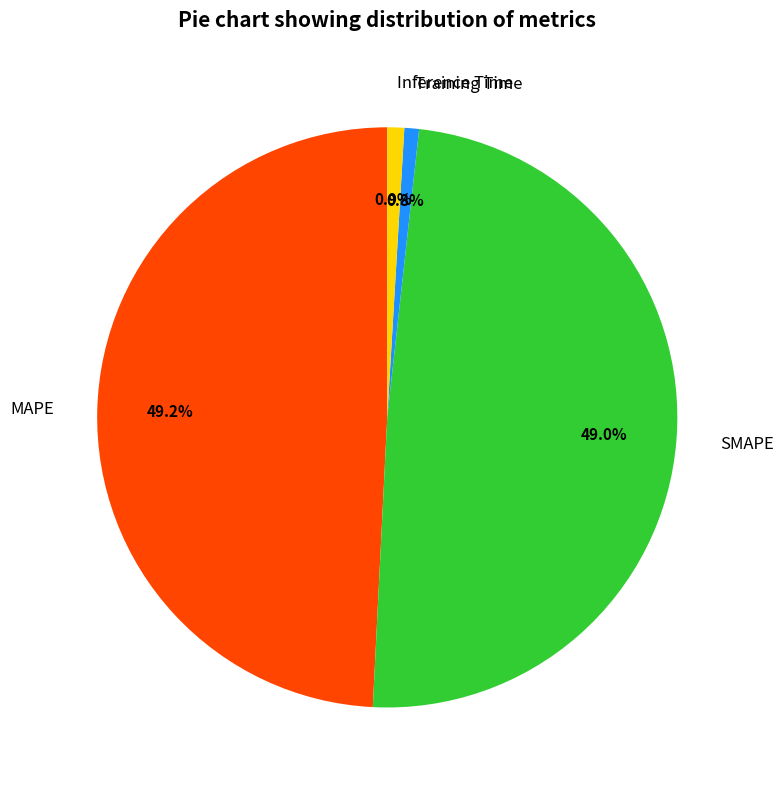

Combined, do MAPE and Inference Time account for over 50%?

Yes